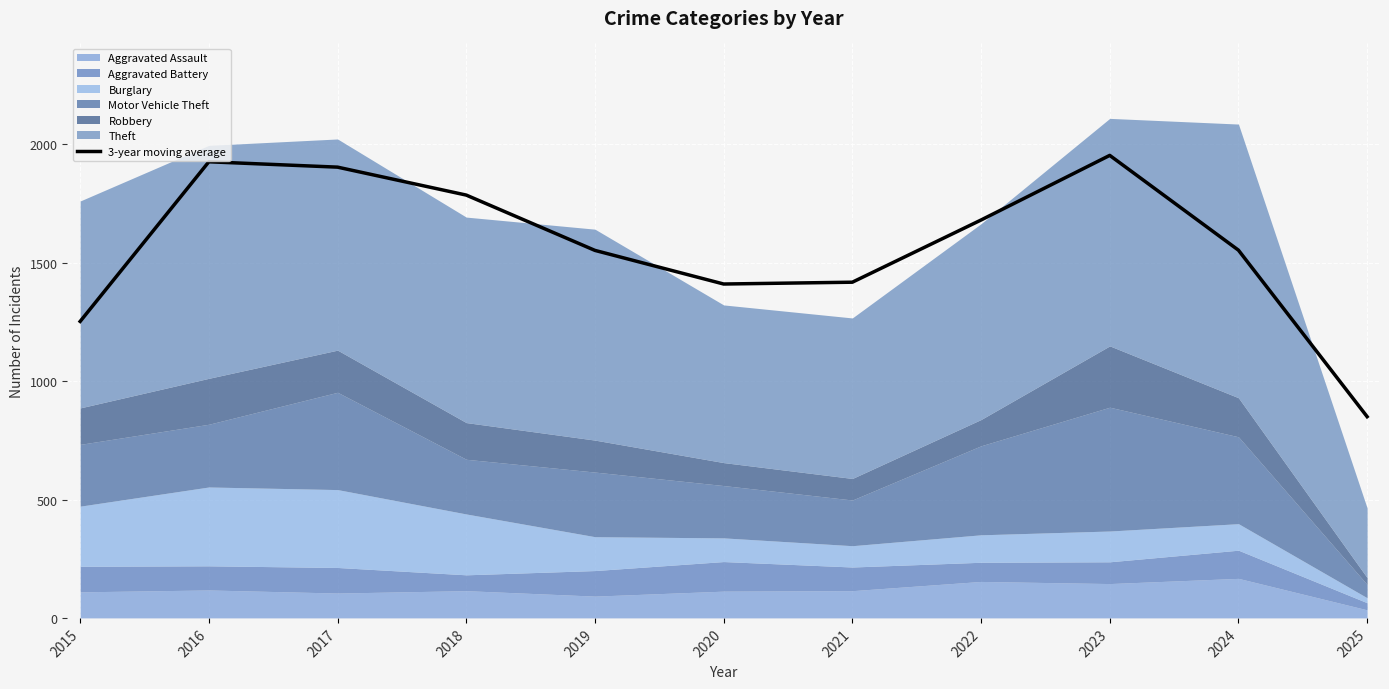

How many lines are shown in the chart?

1